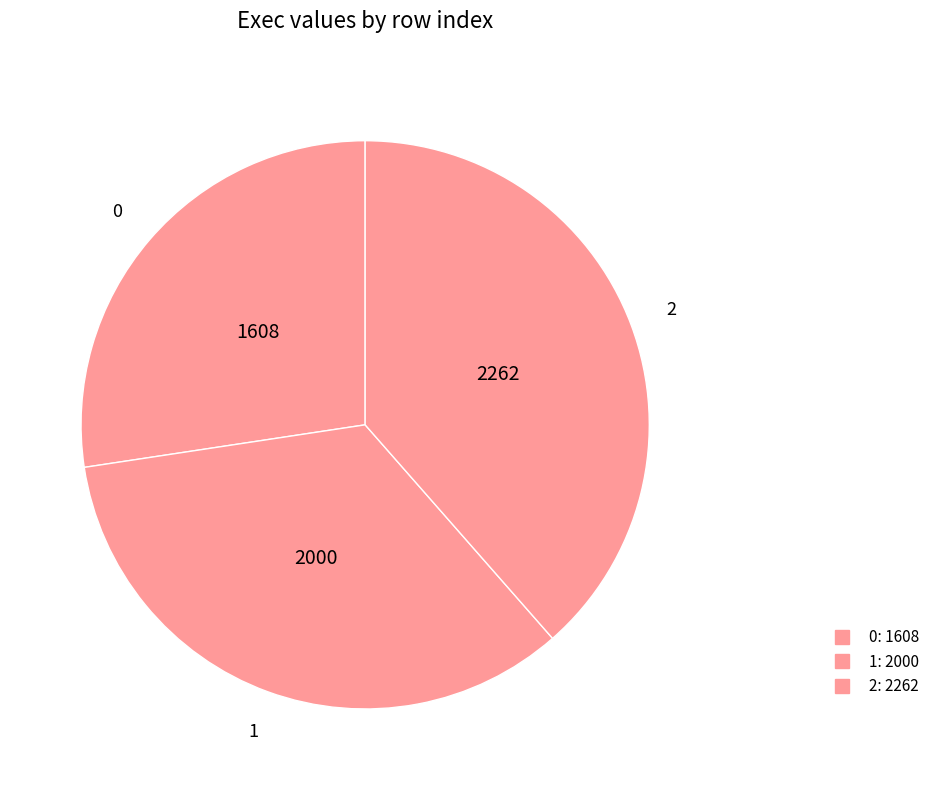

How many segments does this pie chart have?

3